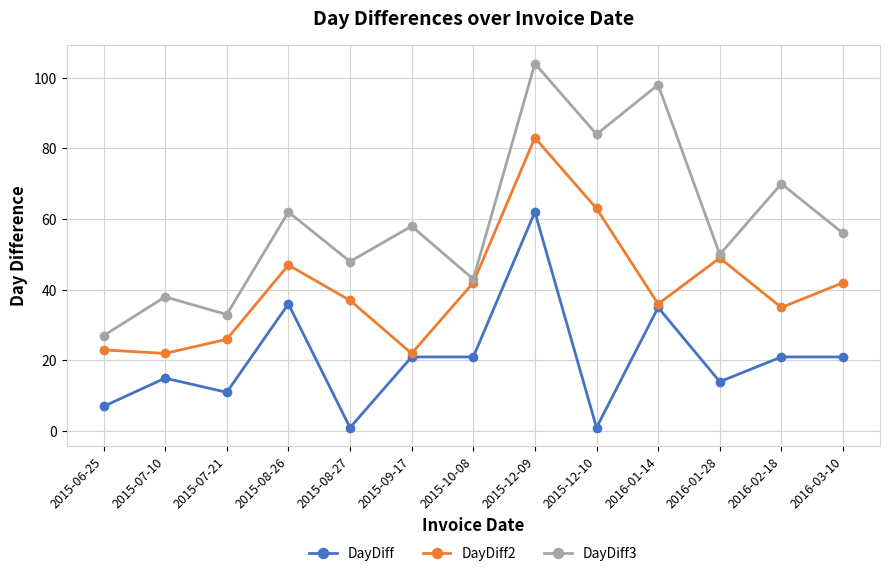

Rank the series by their average value, from lowest to highest.

DayDiff, DayDiff2, DayDiff3